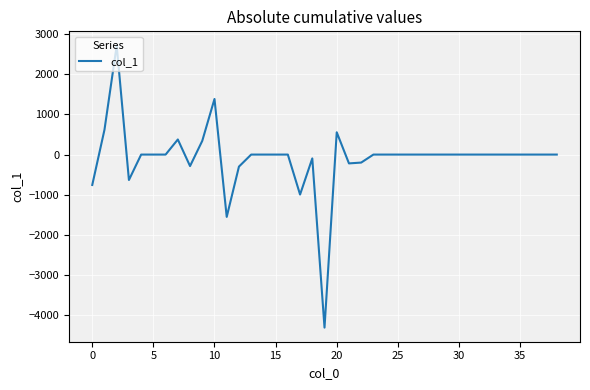

What is the minimum value shown in the chart?

-4306.6